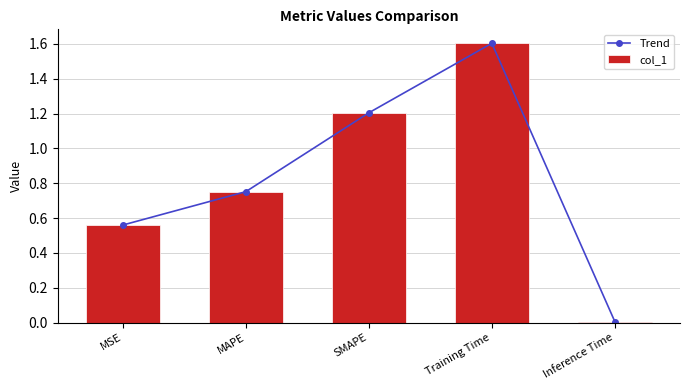

What is the difference between the Trend values at MSE and Training Time?

1.0